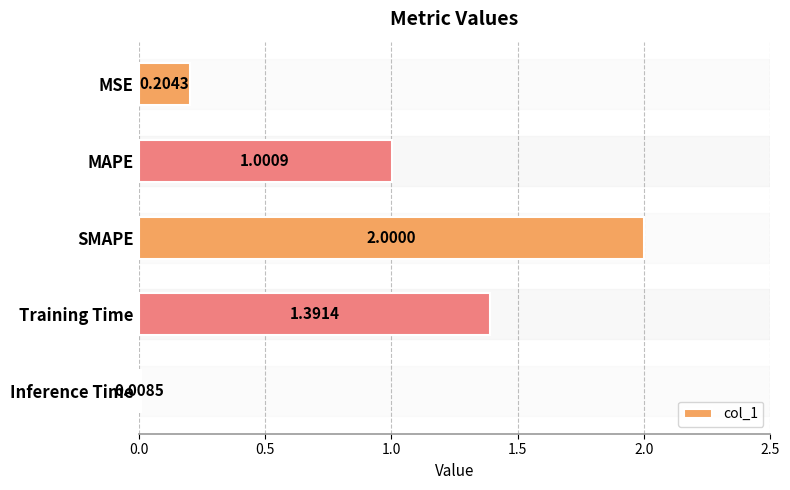

Between Inference Time and MAPE, which is larger?

MAPE